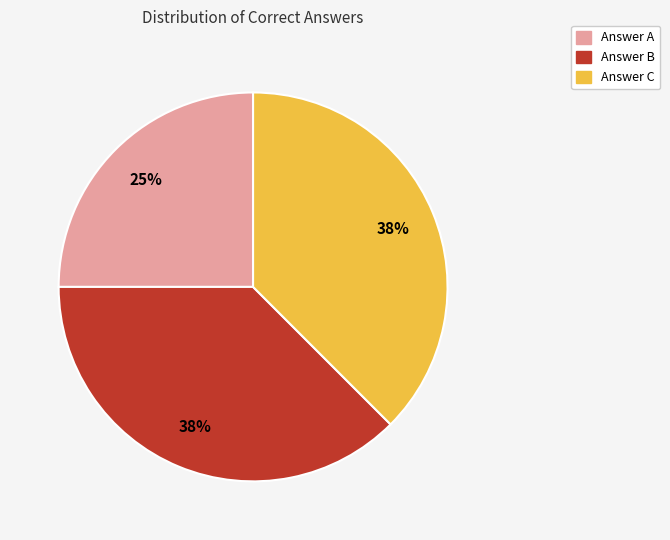

Is there a majority slice in this chart?

No